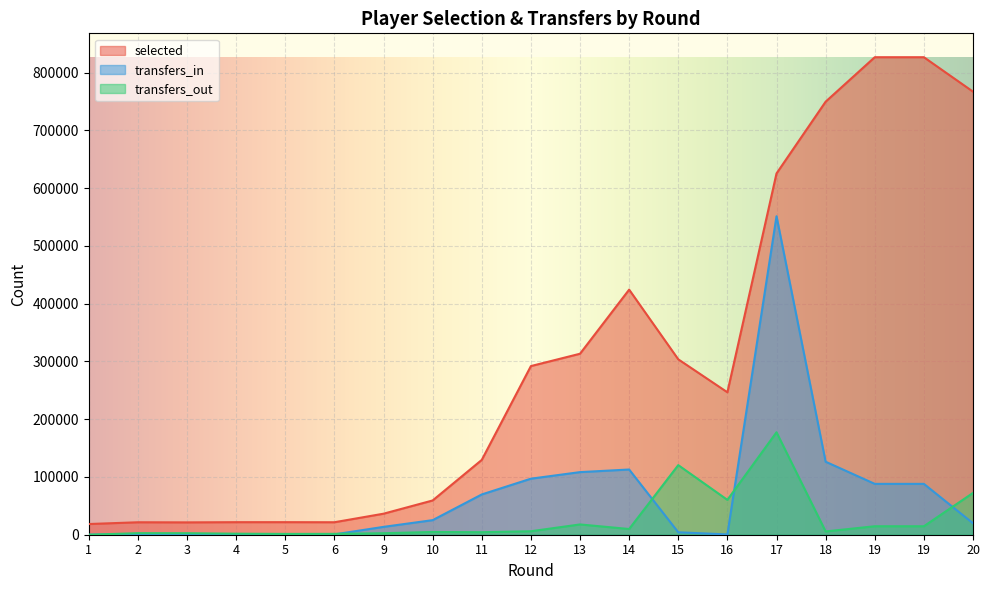

What is the spread (max minus min) of values at 5?

21144